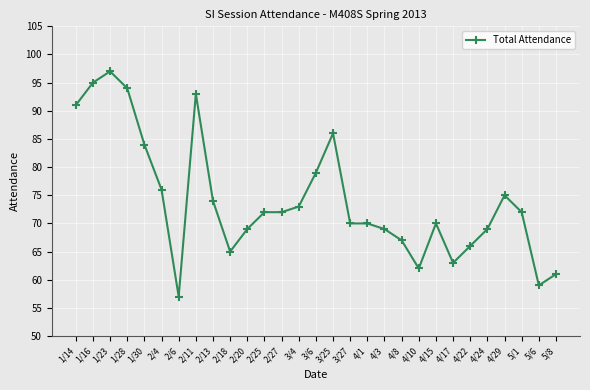

How many lines are shown in the chart?

1